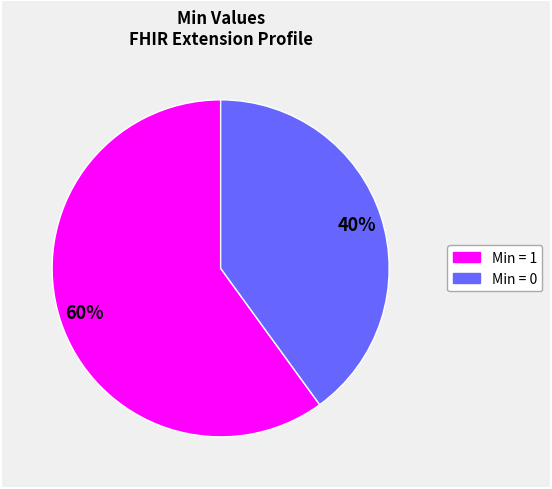

To the nearest percent, what is the average slice percentage?

50%